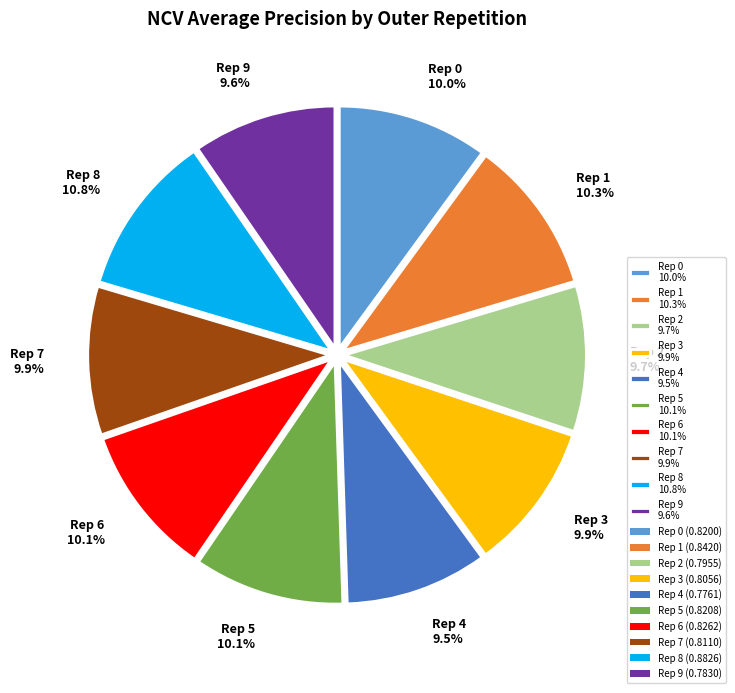

Is the sum of Rep 2 9.7% and Rep 6 10.1% greater than half?

No